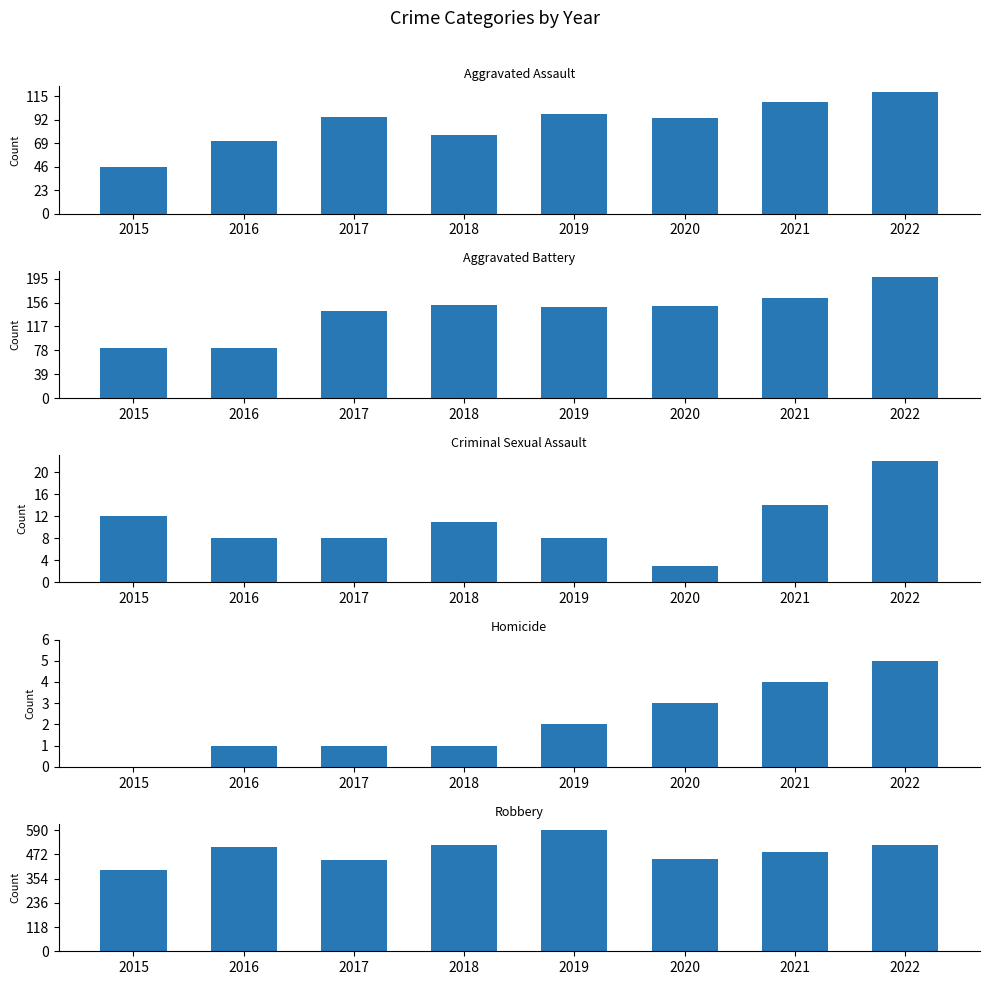

List the labels in order of Aggravated Assault value, largest first.

2022, 2021, 2019, 2017, 2020, 2018, 2016, 2015